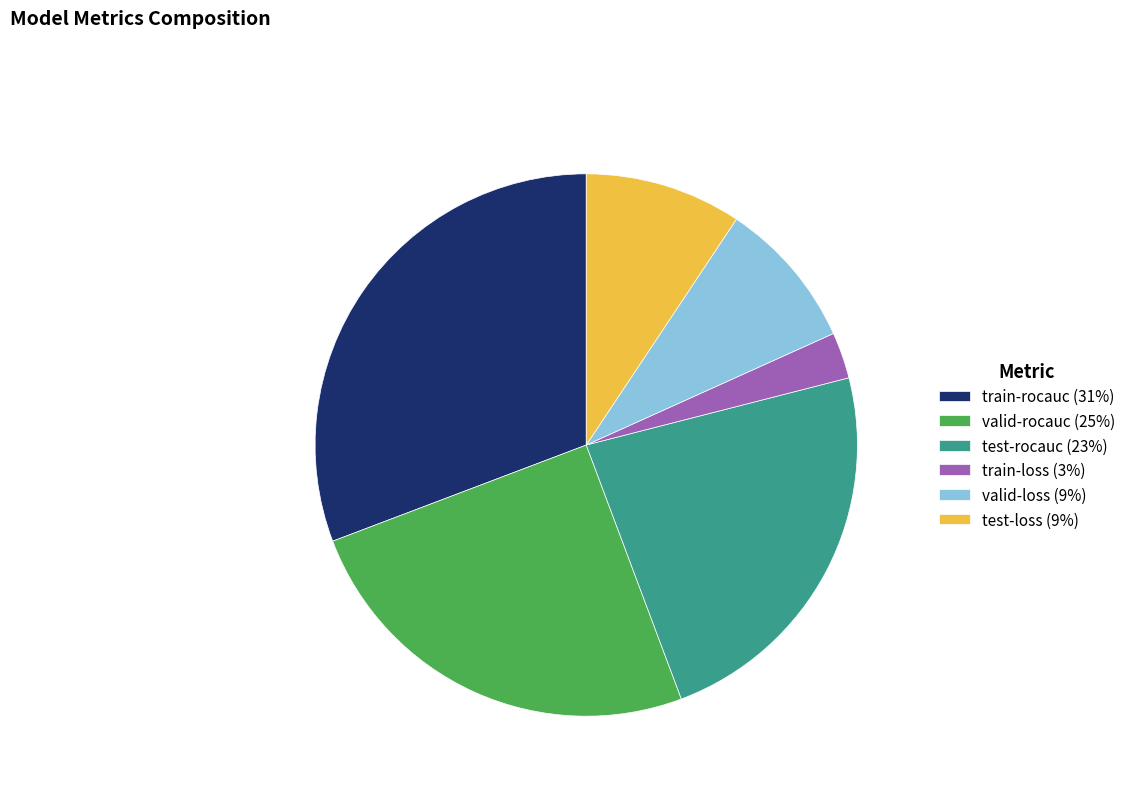

Do test-rocauc (23%) and train-rocauc (31%) together represent more than half of the pie?

Yes